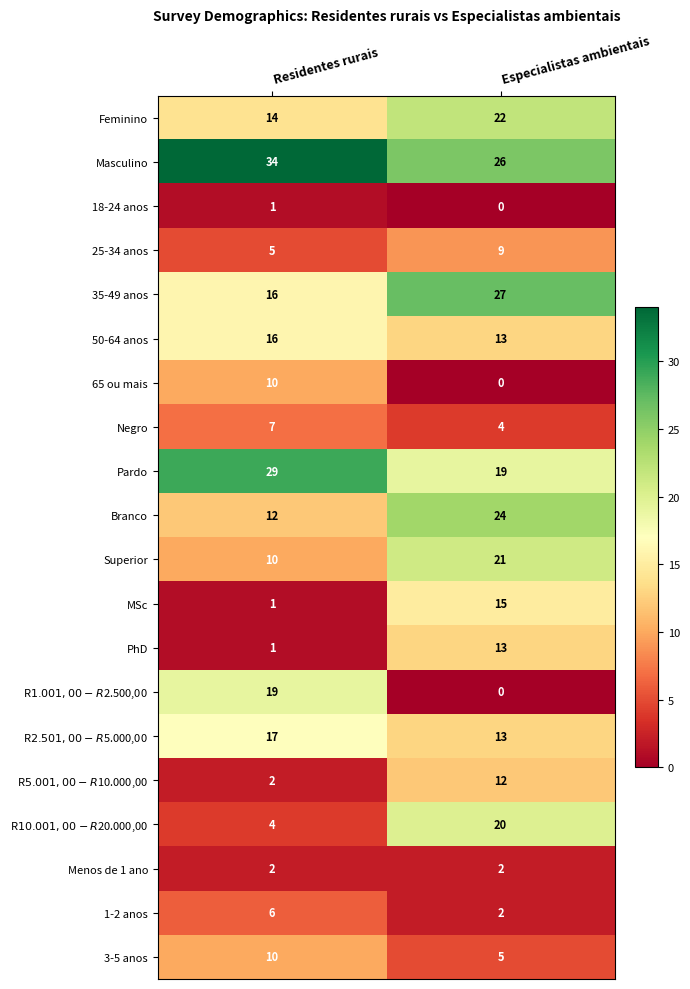

At which category does the chart reach its peak across all series?

Residentes rurais